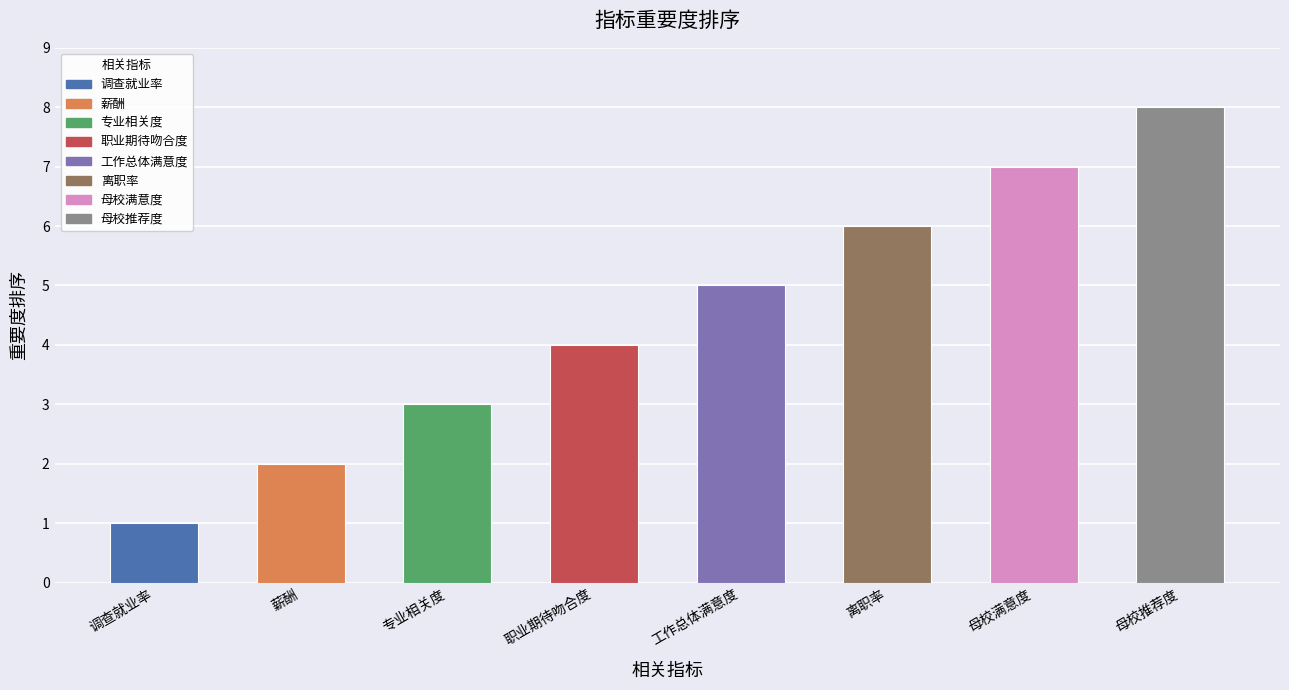

Reading right to left, what are all the values shown in this chart?

8	7	6	5	4	3	2	1